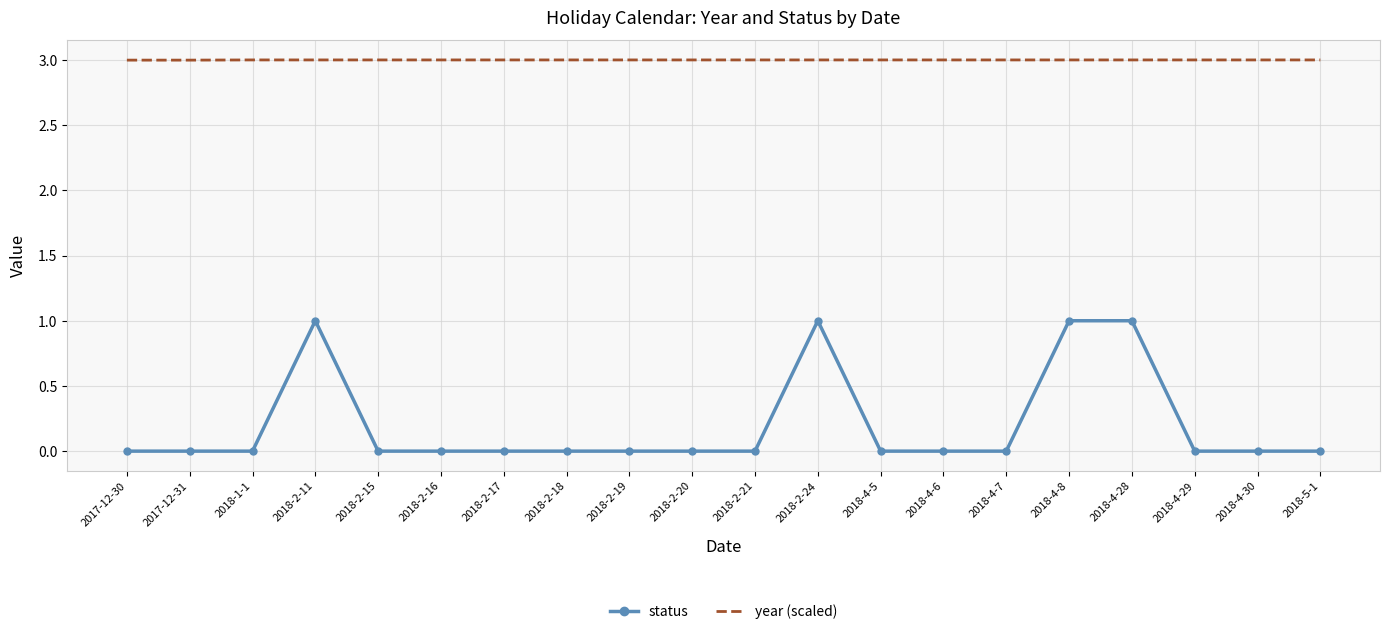

What is the sum of the year (scaled) values at 2018-4-7 and 2018-2-15?

6.0